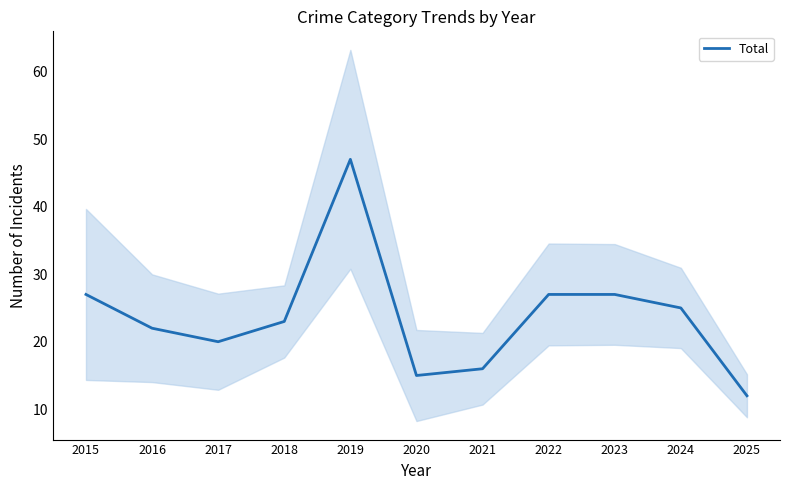

Reading left to right, what are all the values shown in this chart?

27	22	20	23	47	15	16	27	27	25	12